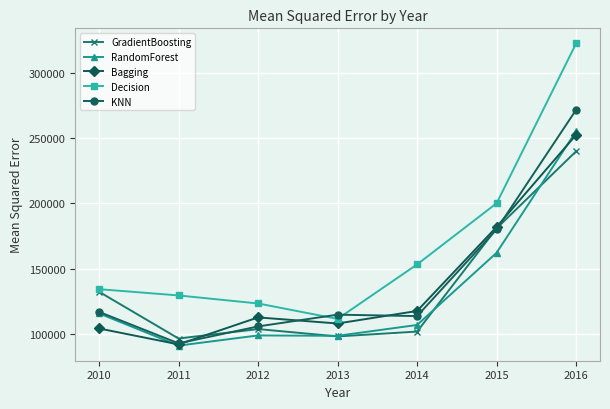

Which series has the largest total across all categories?

Decision